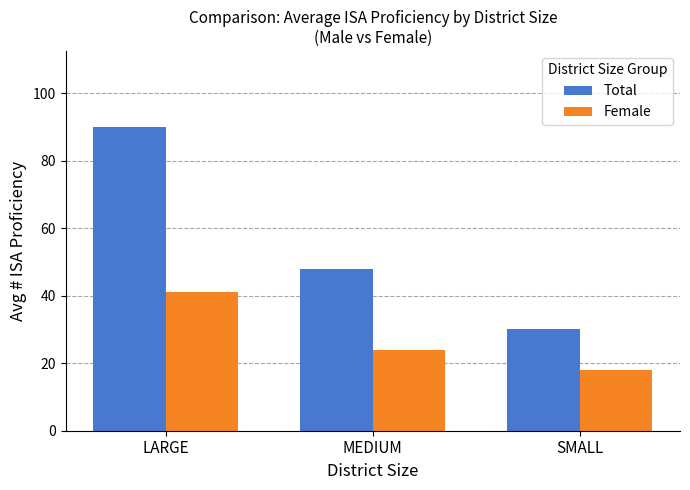

How many values in the Total series are below 48?

1